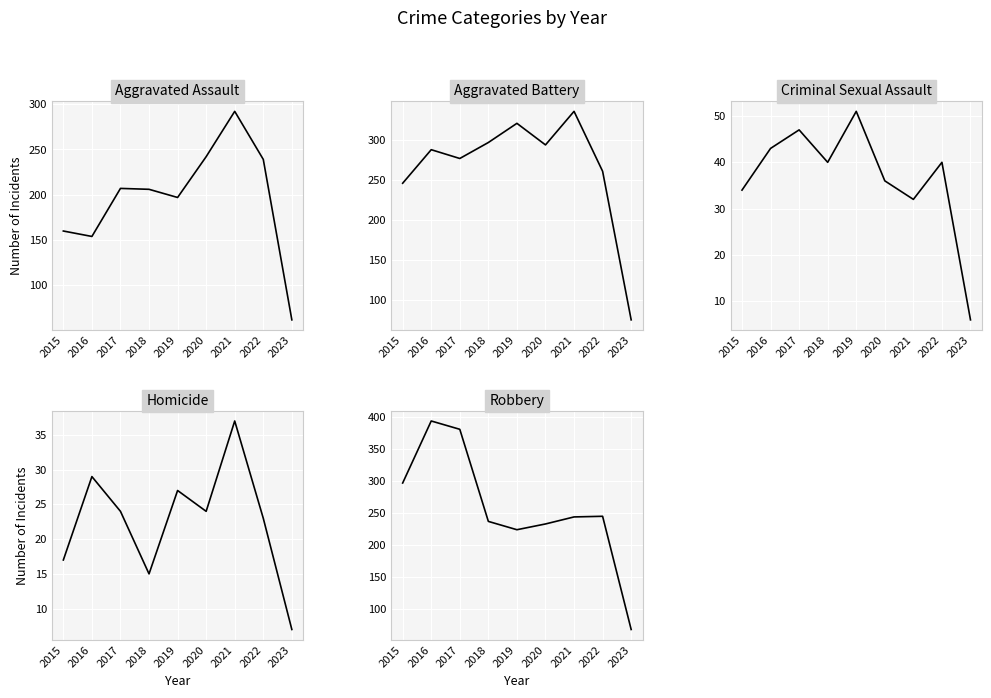

Reading left to right, what are all the values shown in this chart?

Aggravated Assault: 2015=160	2016=154	2017=207	2018=206	2019=197	2020=242	2021=292	2022=239	2023=62
Aggravated Battery: 2015=246	2016=288	2017=277	2018=297	2019=321	2020=294	2021=336	2022=261	2023=75
Criminal Sexual Assault: 2015=34	2016=43	2017=47	2018=40	2019=51	2020=36	2021=32	2022=40	2023=6
Homicide: 2015=17	2016=29	2017=24	2018=15	2019=27	2020=24	2021=37	2022=23	2023=7
Robbery: 2015=297	2016=394	2017=381	2018=237	2019=224	2020=233	2021=244	2022=245	2023=68